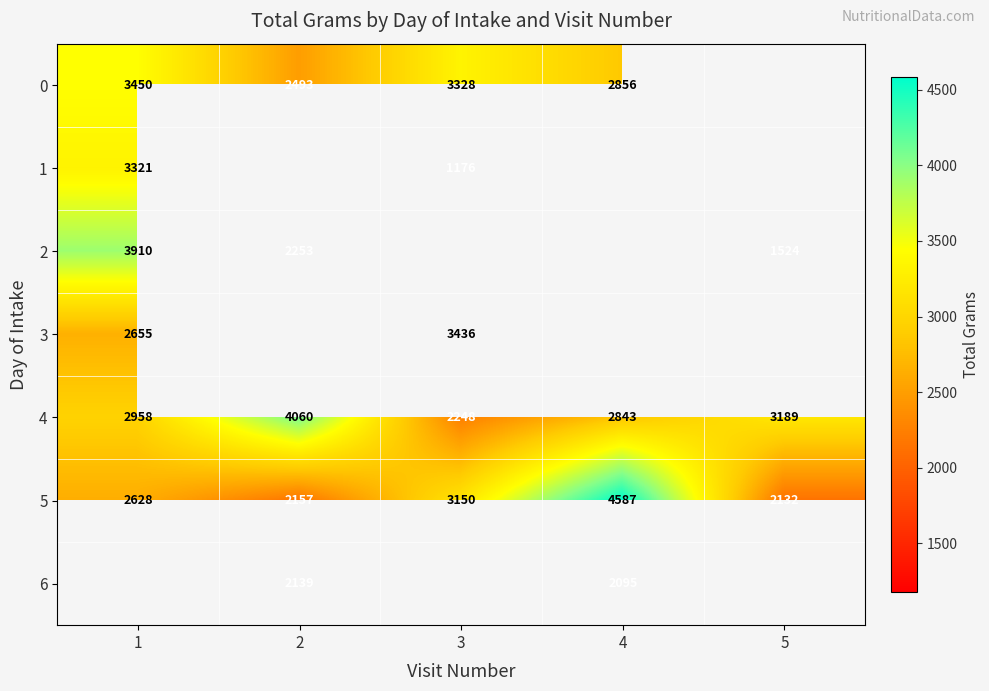

Which category has the highest value in the 4 series?

2